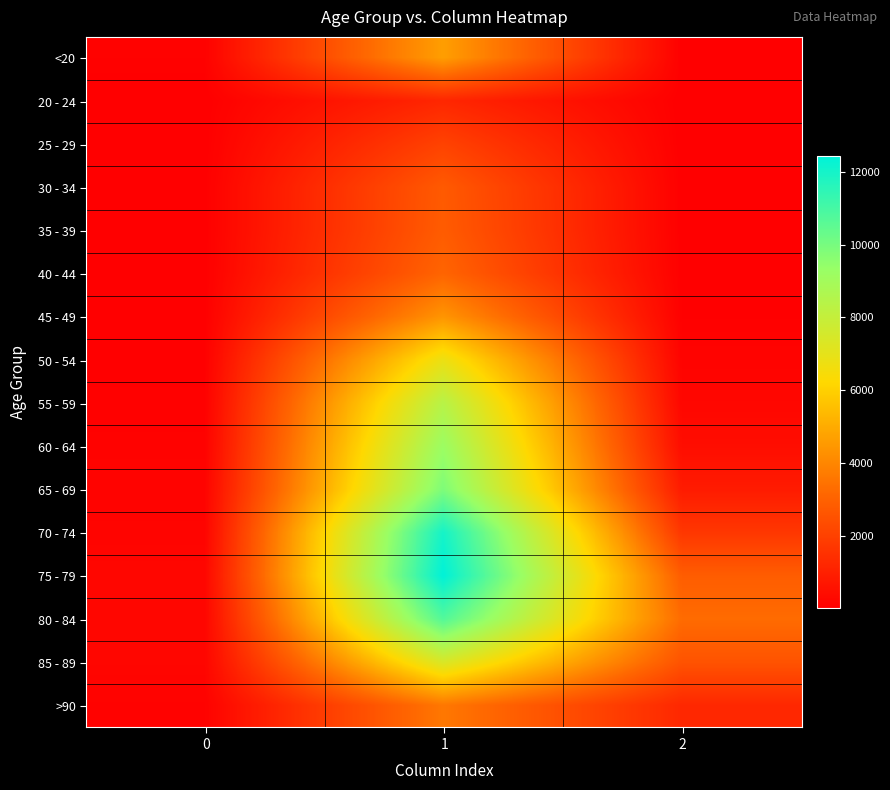

Reading left to right, transcribe all the data shown in this chart.

<20: 0=77	1=4641	2=18
20 - 24: 0=5	1=1191	2=4
25 - 29: 0=14	1=2038	2=3
30 - 34: 0=27	1=2765	2=17
35 - 39: 0=17	1=2814	2=18
40 - 44: 0=20	1=3078	2=24
45 - 49: 0=23	1=4396	2=47
50 - 54: 0=39	1=6803	2=126
55 - 59: 0=59	1=8400	2=227
60 - 64: 0=84	1=9236	2=426
65 - 69: 0=137	1=9883	2=850
70 - 74: 0=153	1=12018	2=1690
75 - 79: 0=220	1=12434	2=2848
80 - 84: 0=209	1=10764	2=3273
85 - 89: 0=206	1=7417	2=2548
>90: 0=93	1=3604	2=1224